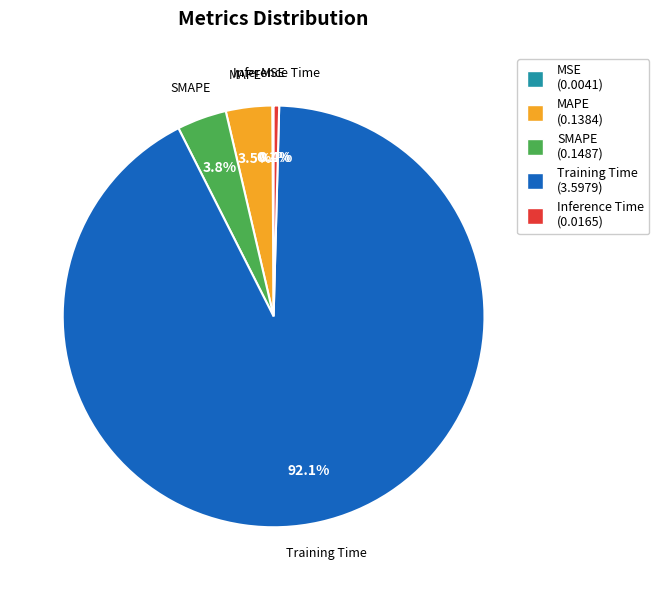

What is the majority slice?

Training Time